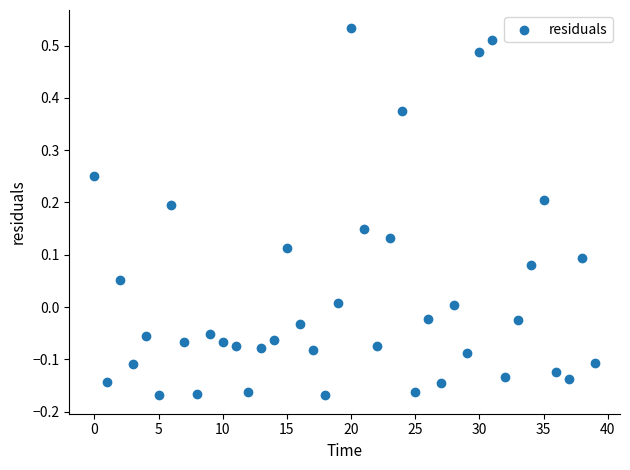

What is the range of Y values (max minus min)?

0.7